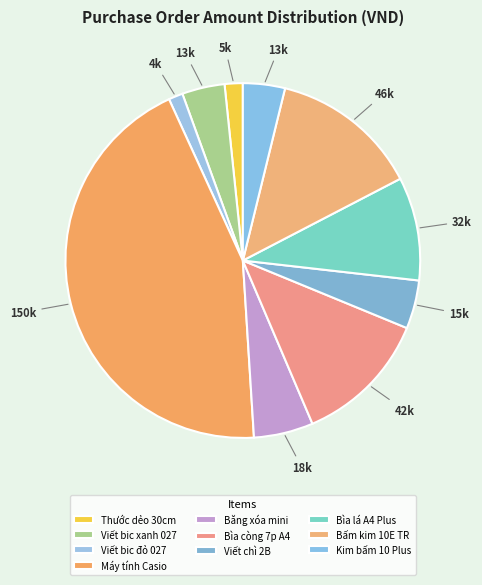

Which slice is the smallest?

Viết bic đỏ 027